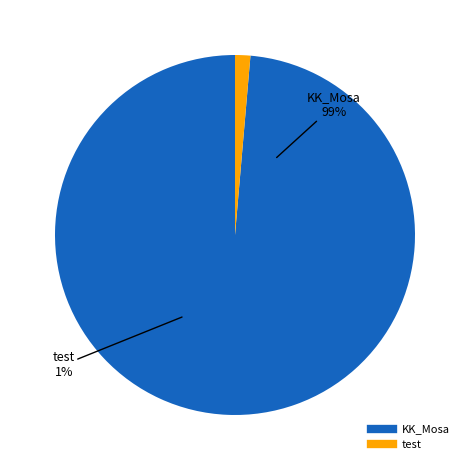

Which slice represents more than half of the pie?

KK_Mosa